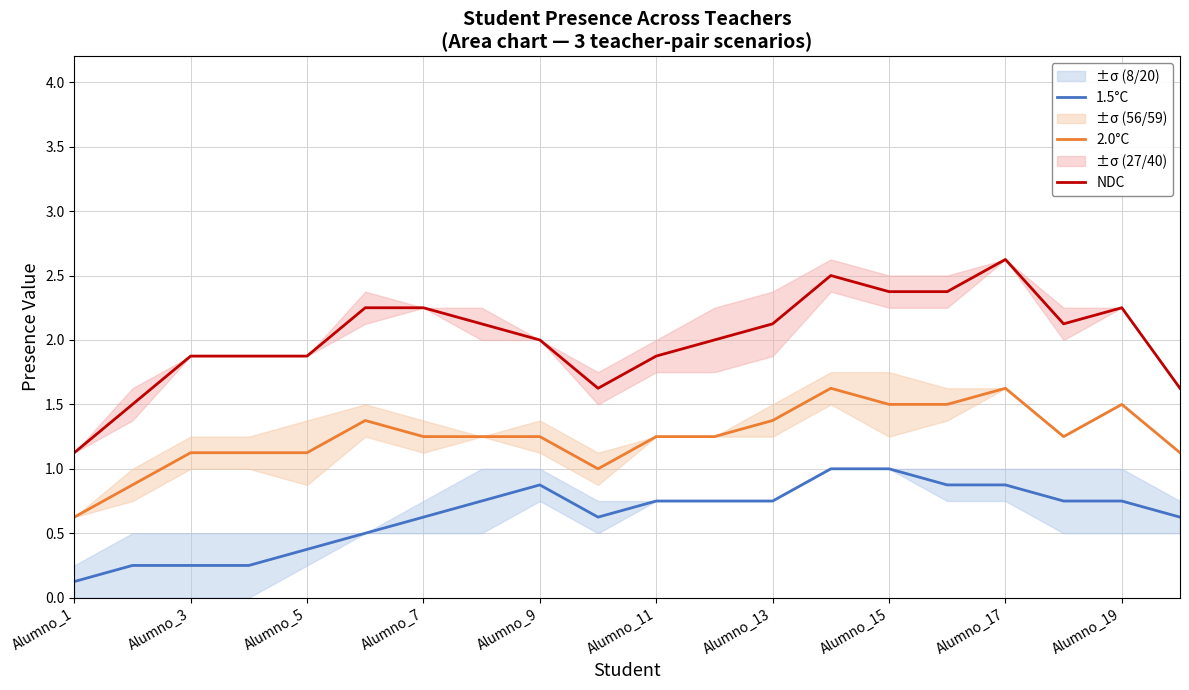

What is the value of the 2.0°C point at the 9th from the left?

1.2